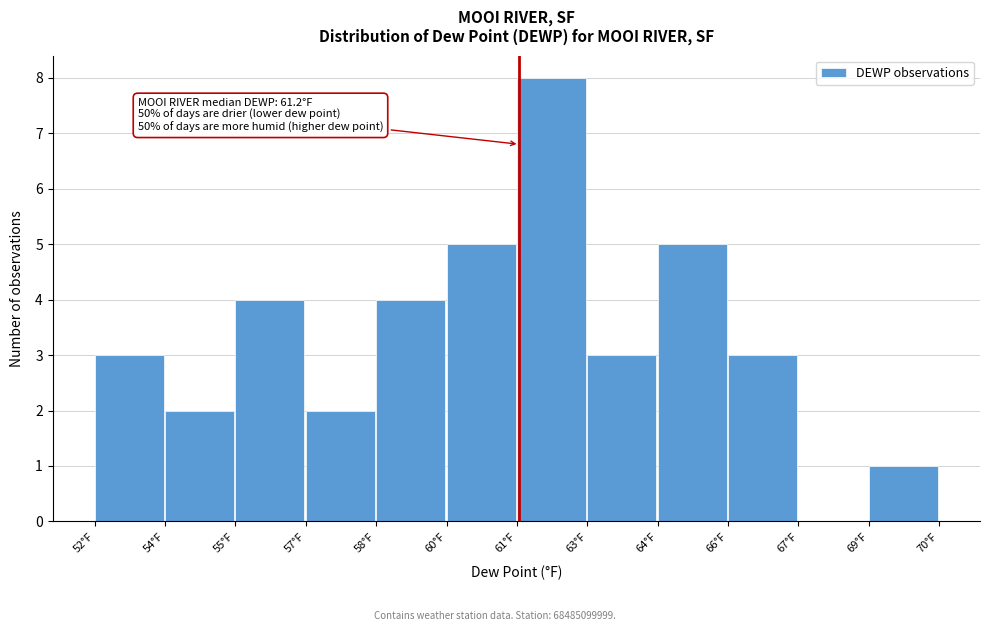

Reading left to right, extract all data points from this chart.

52°F=3	54°F=2	55°F=4	57°F=2	58°F=4	60°F=5	61°F=8	63°F=3	64°F=5	66°F=3	67°F=0	69°F=1